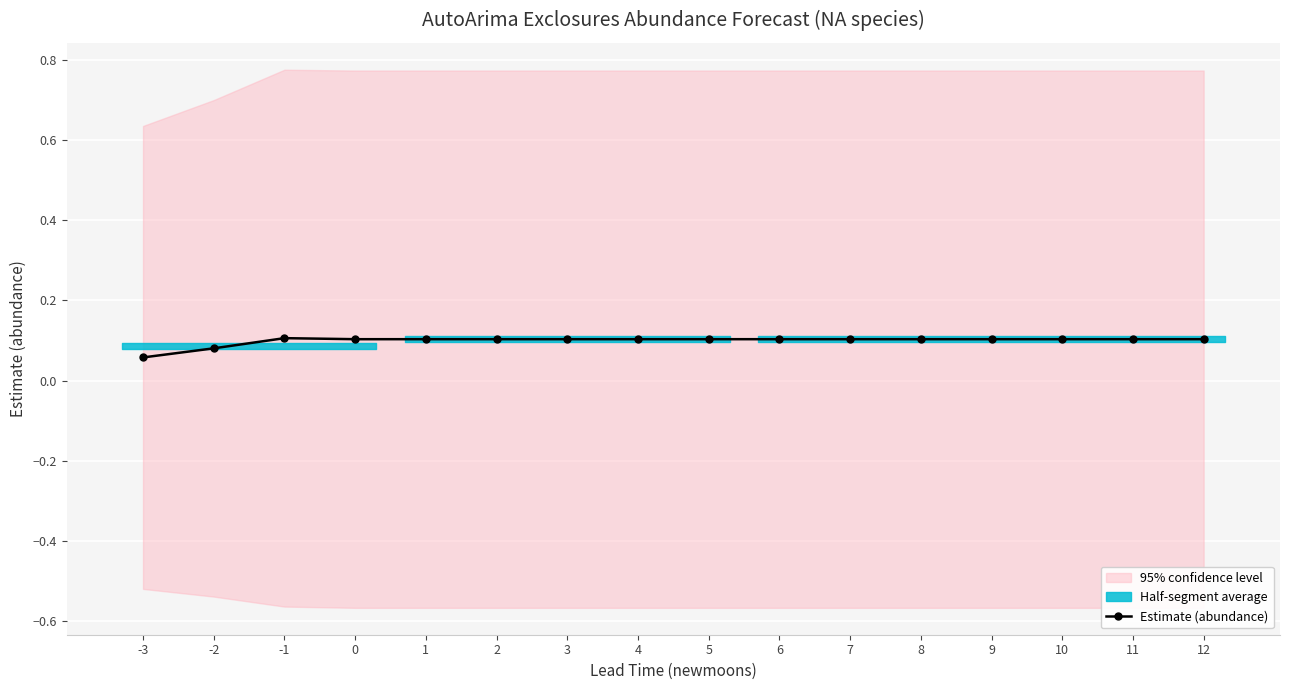

How many lines are shown in the chart?

1